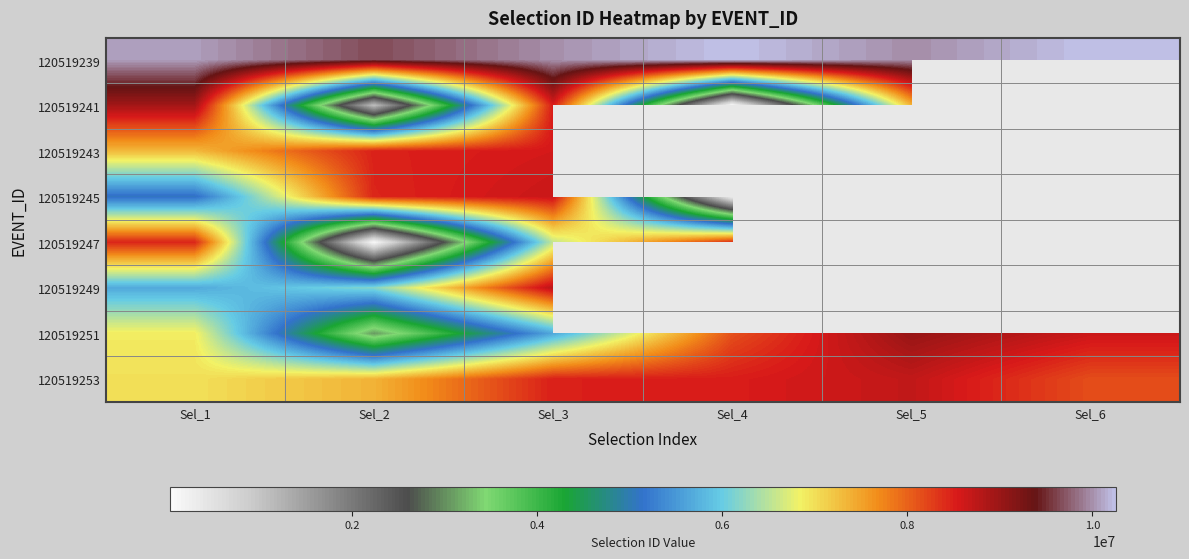

At which category does the chart reach its minimum across all series?

Sel_4